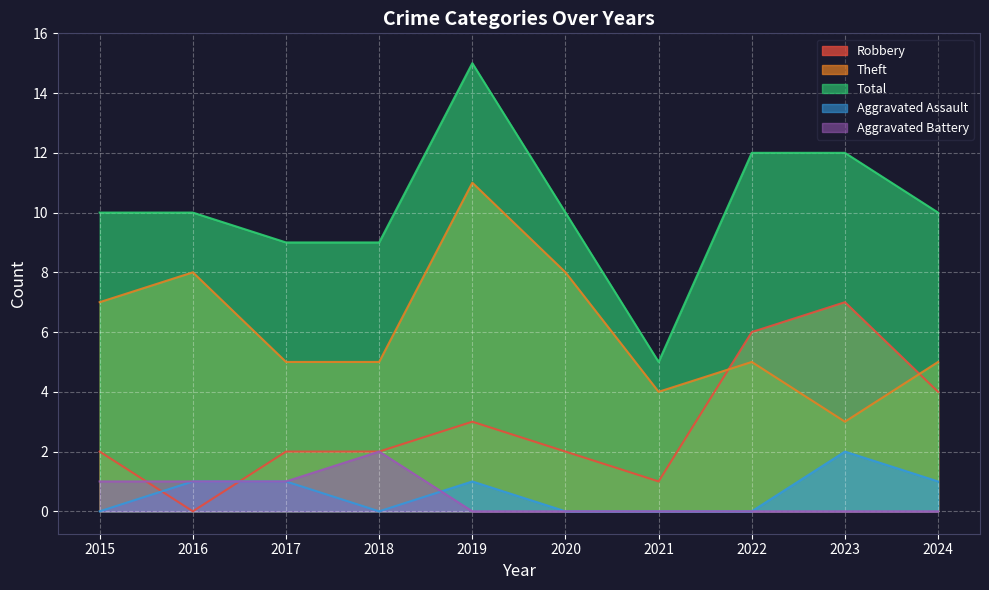

At how many categories does at least one series exceed 5?

9